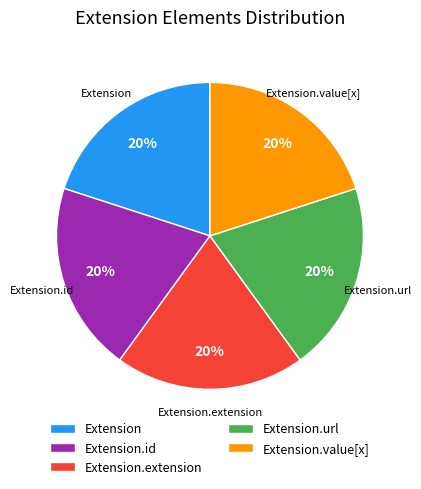

True or false: Extension.id accounts for 9% of the total.

False